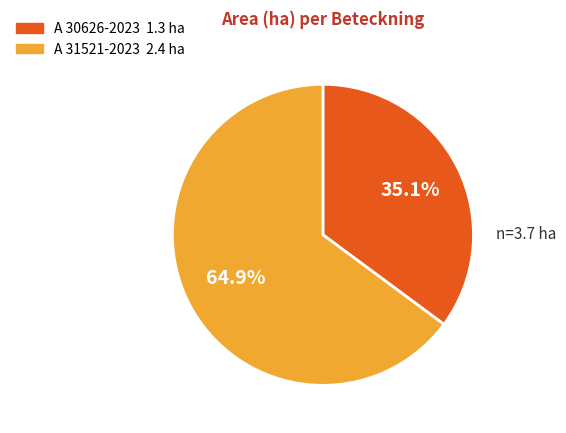

To the nearest percent, what is the difference between the largest and smallest slice percentages?

30%